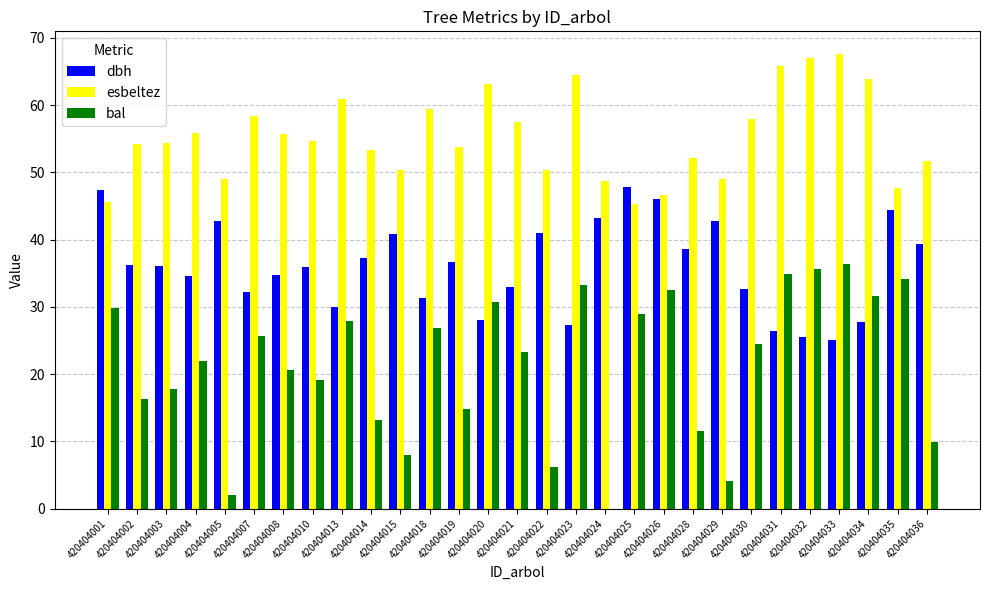

Which series has the largest total across all categories?

esbeltez